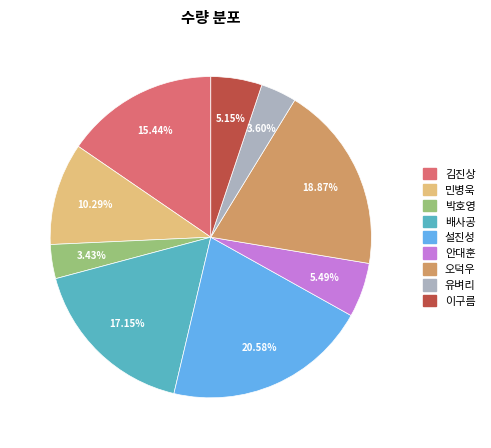

To the nearest percent, what is the difference between the largest and smallest slice percentages?

17%